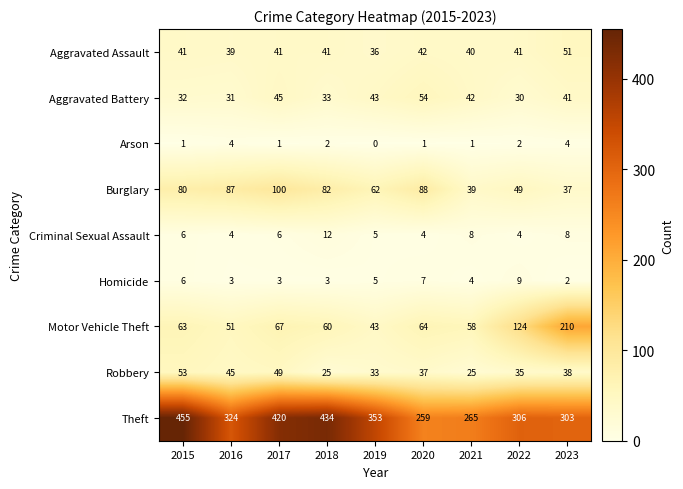

Is it true that Burglary equals 88 at 2020?

True